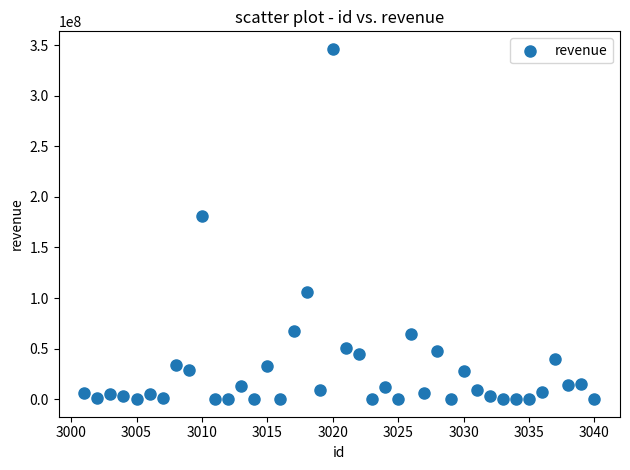

What is the range of X values (max minus min)?

39.0